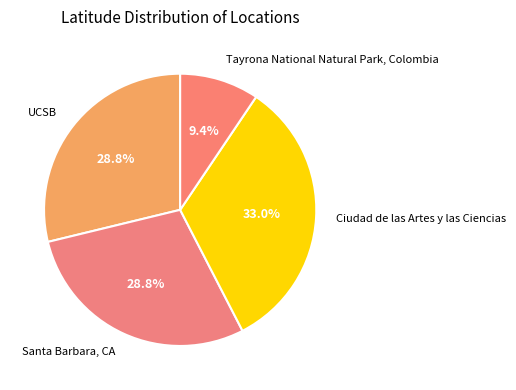

True or false: Santa Barbara, CA accounts for 29% of the total.

True